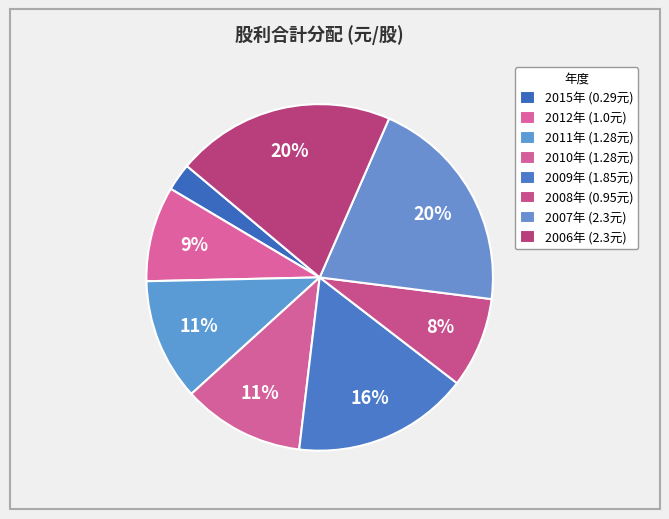

How many segments does this pie chart have?

8